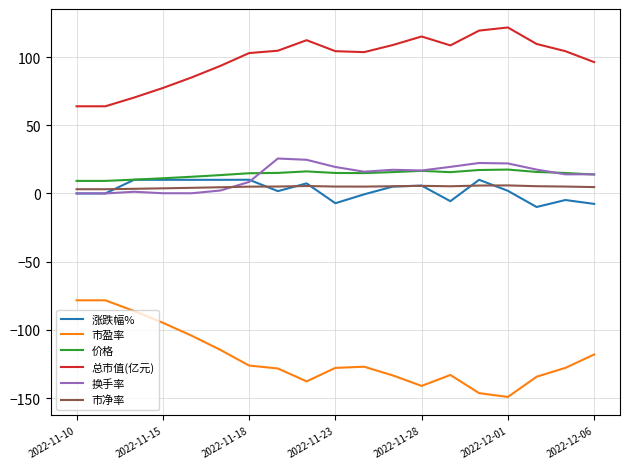

What is the highest value of the 涨跌幅% series?

10.0